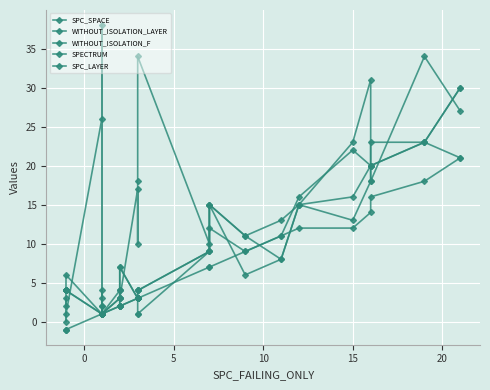

Is the value of SPECTRUM at 7 greater than the value of WITHOUT_ISOLATION_LAYER at 20?

Yes